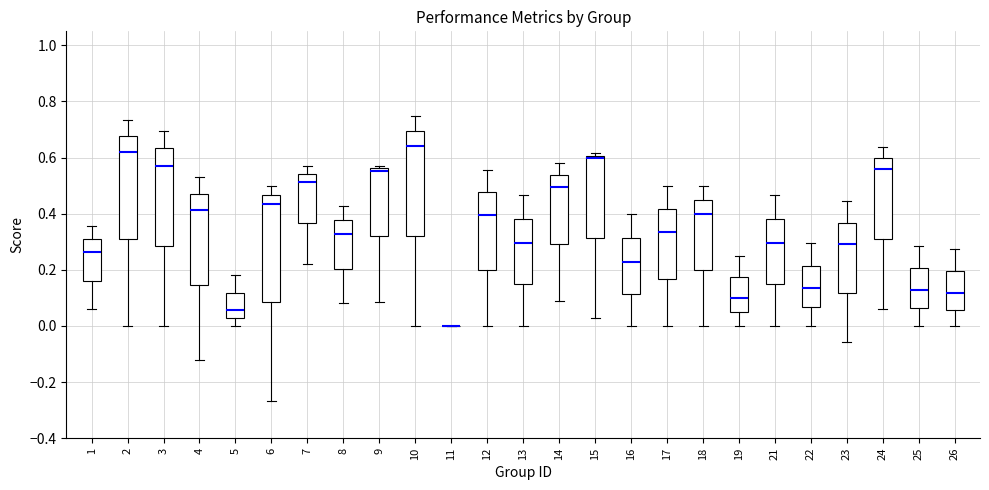

Where does the lower whisker of the box at x = 15 end on the y-axis? The values are not printed on the chart, so give them approximately, as read against the axis.

0.02